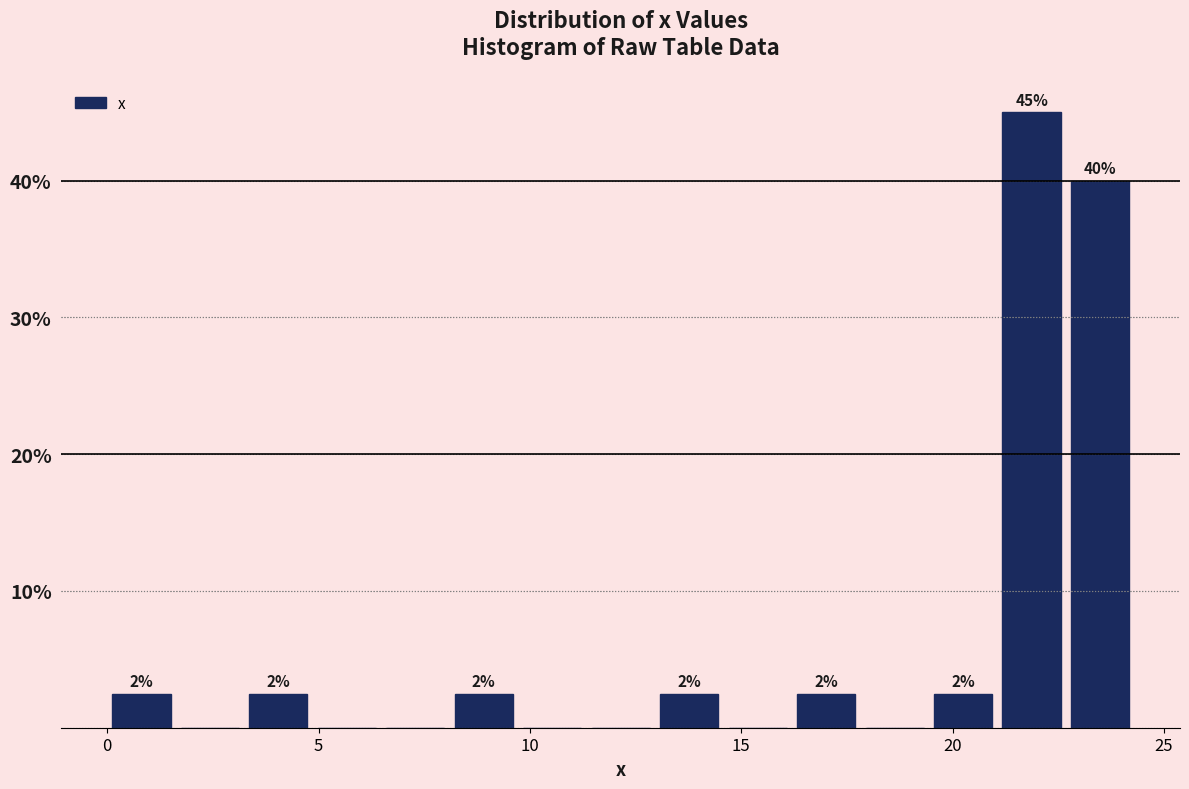

Read against the x-axis, roughly where is the centre of the tallest bar?

22.0